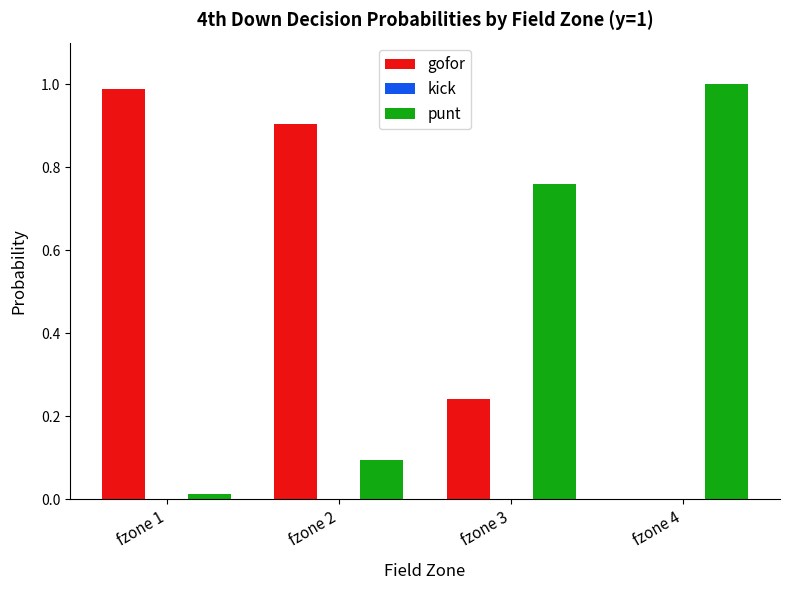

What is the sum of all punt values?

1.9